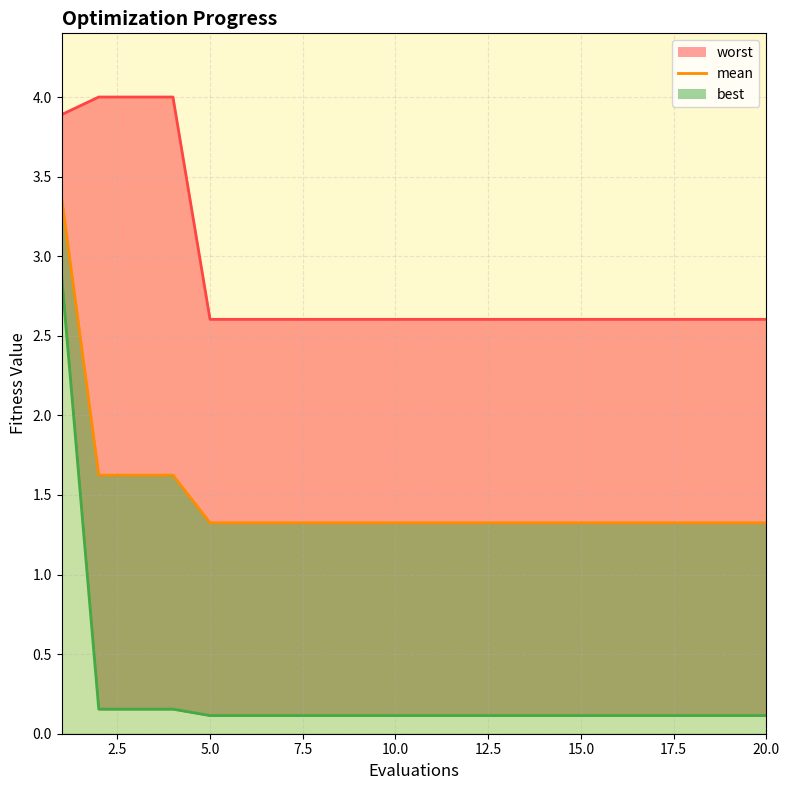

How many values are between 1 and 2?

19